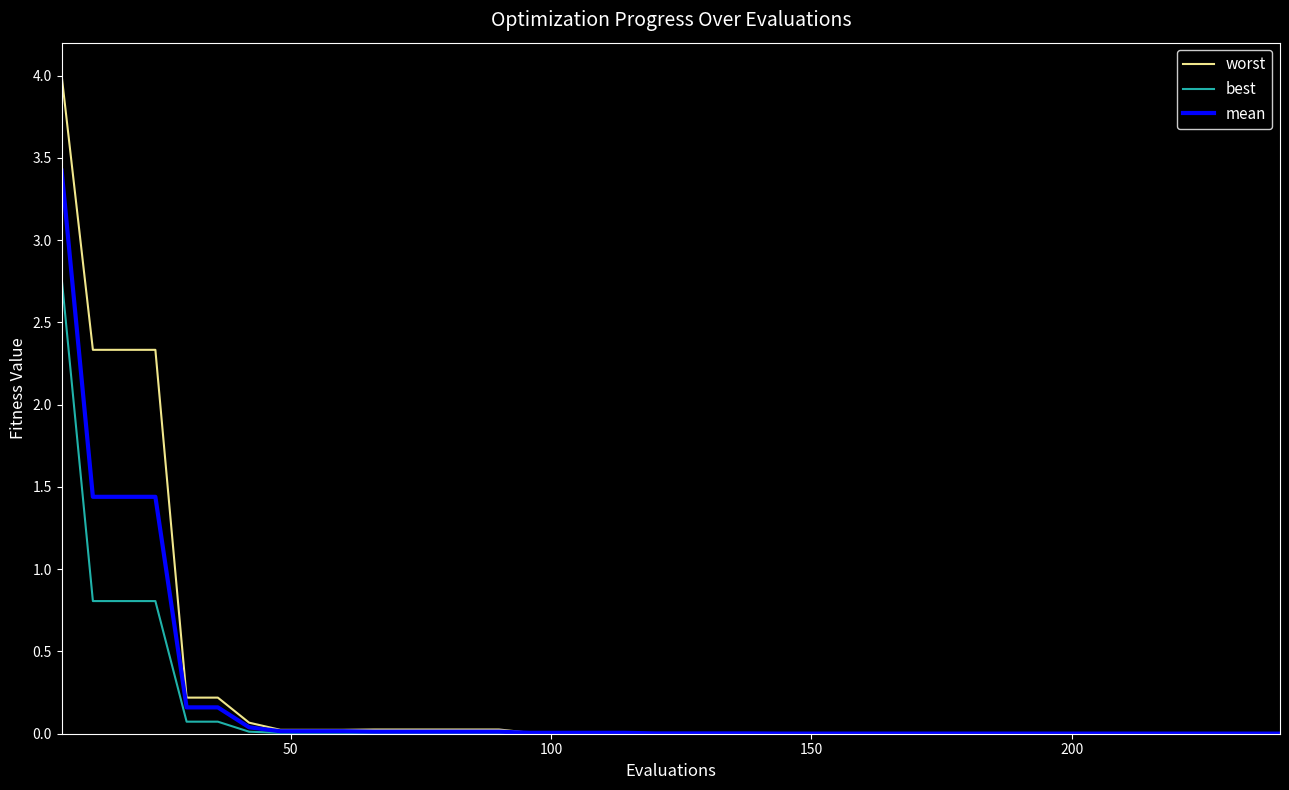

Which series has the widest spread of values?

worst